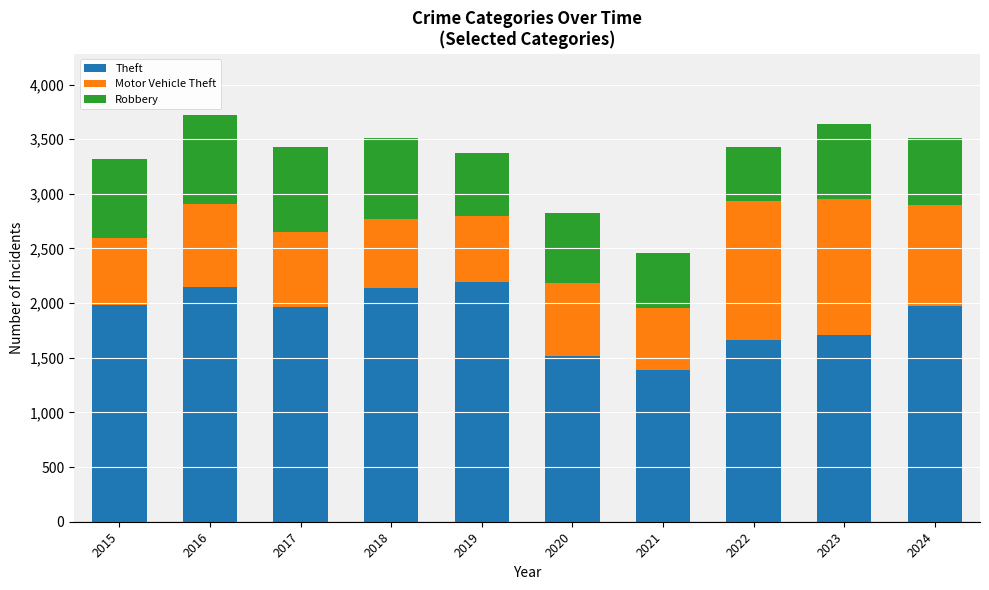

The Theft series shows 1665 at 2022. True or false?

True